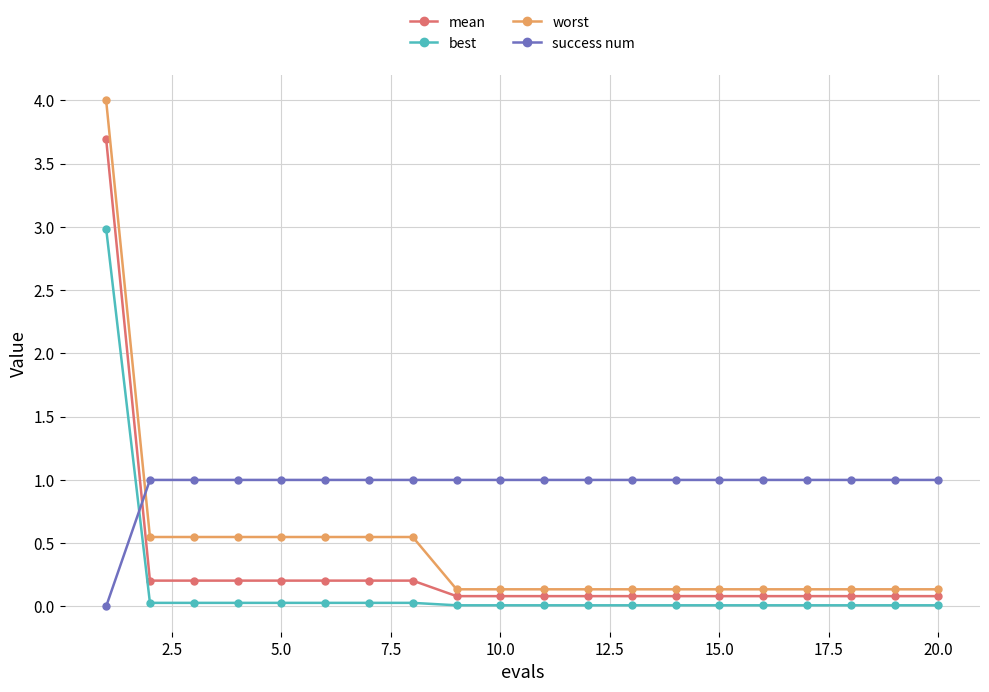

True or false: success num and best intersect in this chart.

True